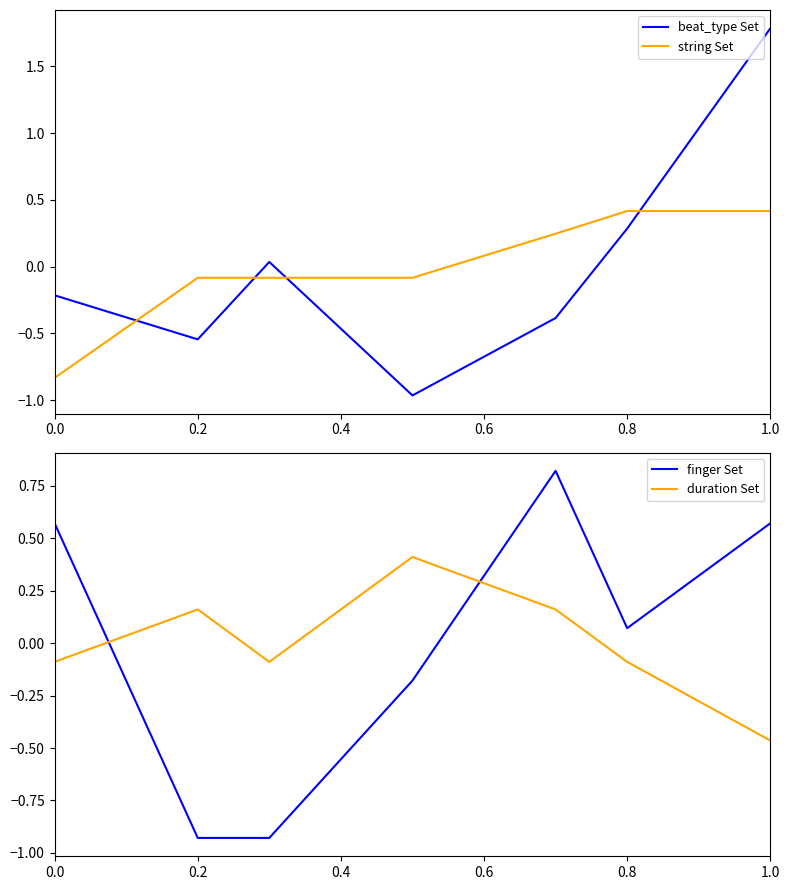

True or false: beat_type Set has a value of -0.2 at 0.0.

True